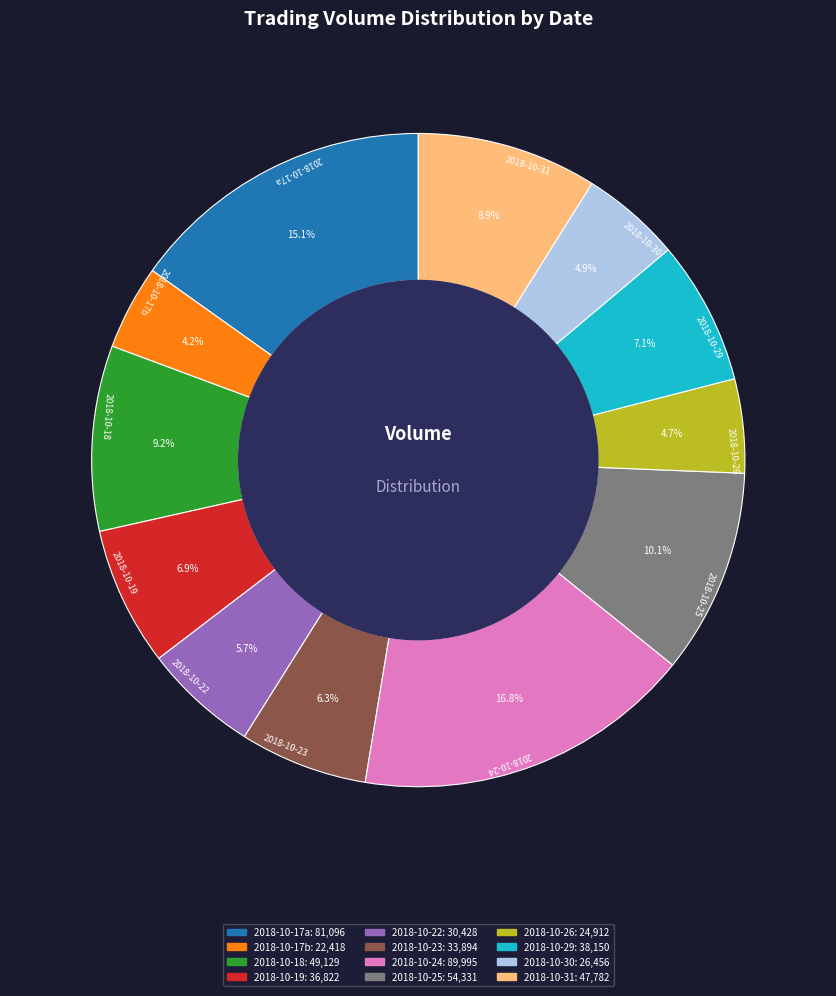

Does any single category account for the majority?

No